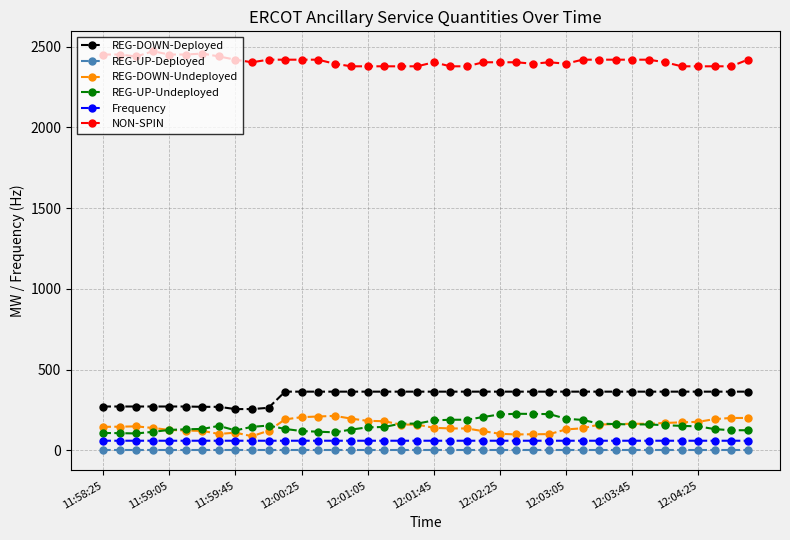

What is the value of the REG-DOWN-Deployed point at the 25th from the left?

364.0